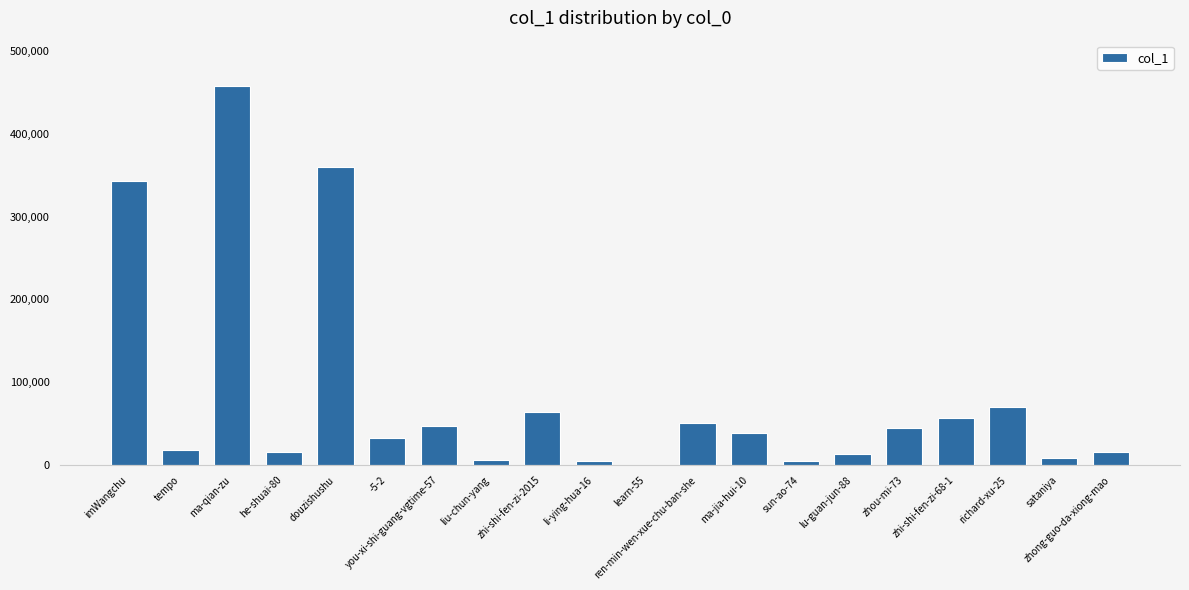

What is the sum of all values?

1654928